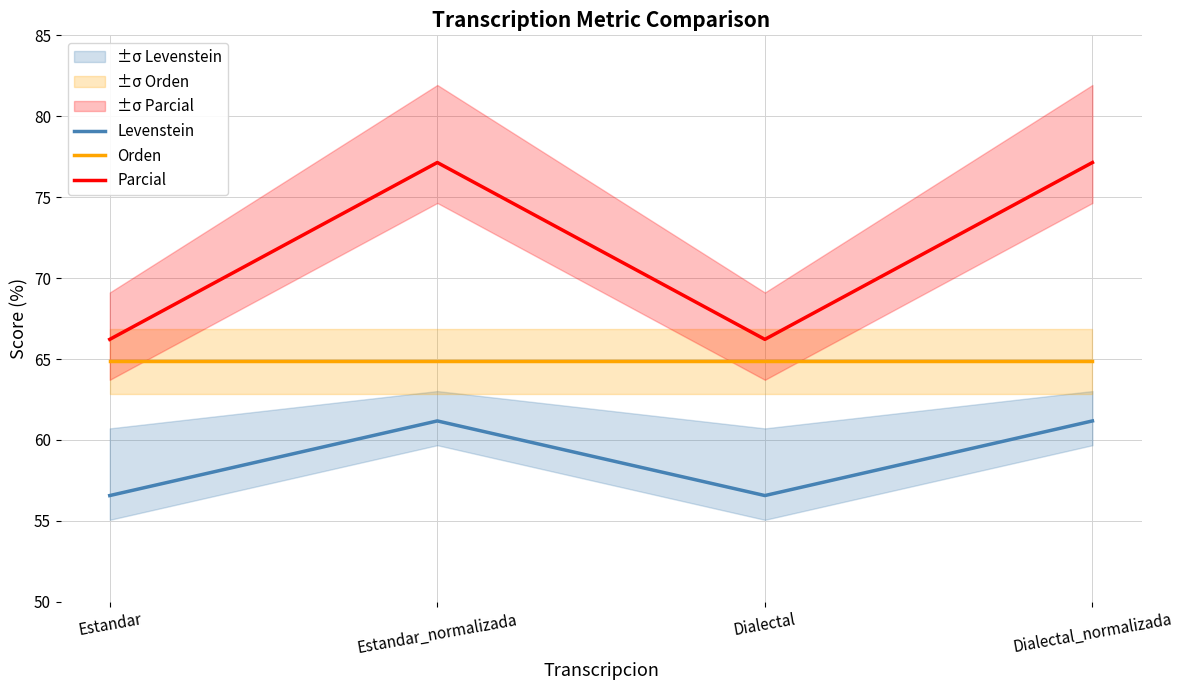

How many data points does each series have?

4